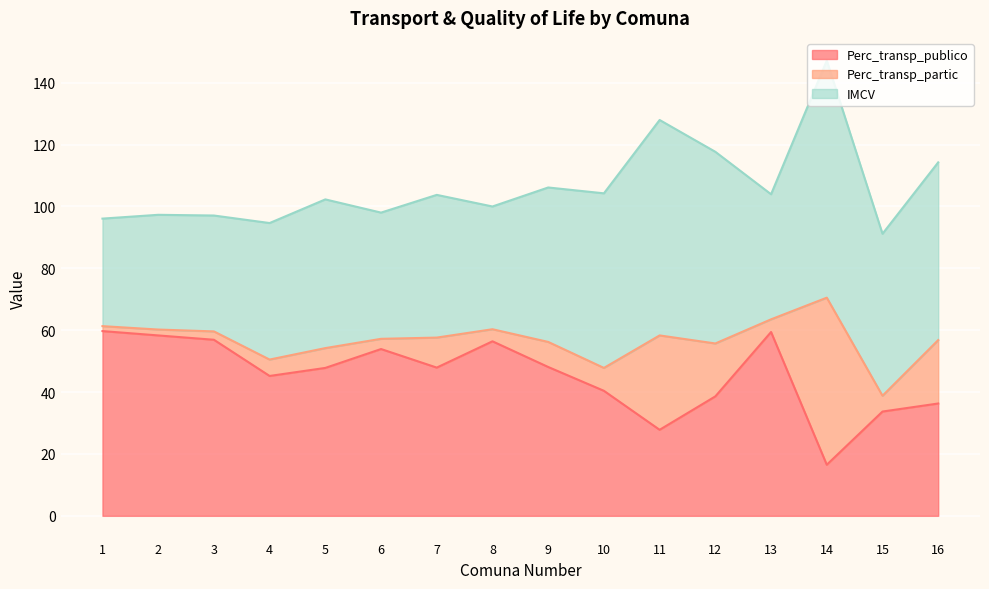

What are all the series names shown in the legend?

Perc_transp_publico, Perc_transp_partic, IMCV